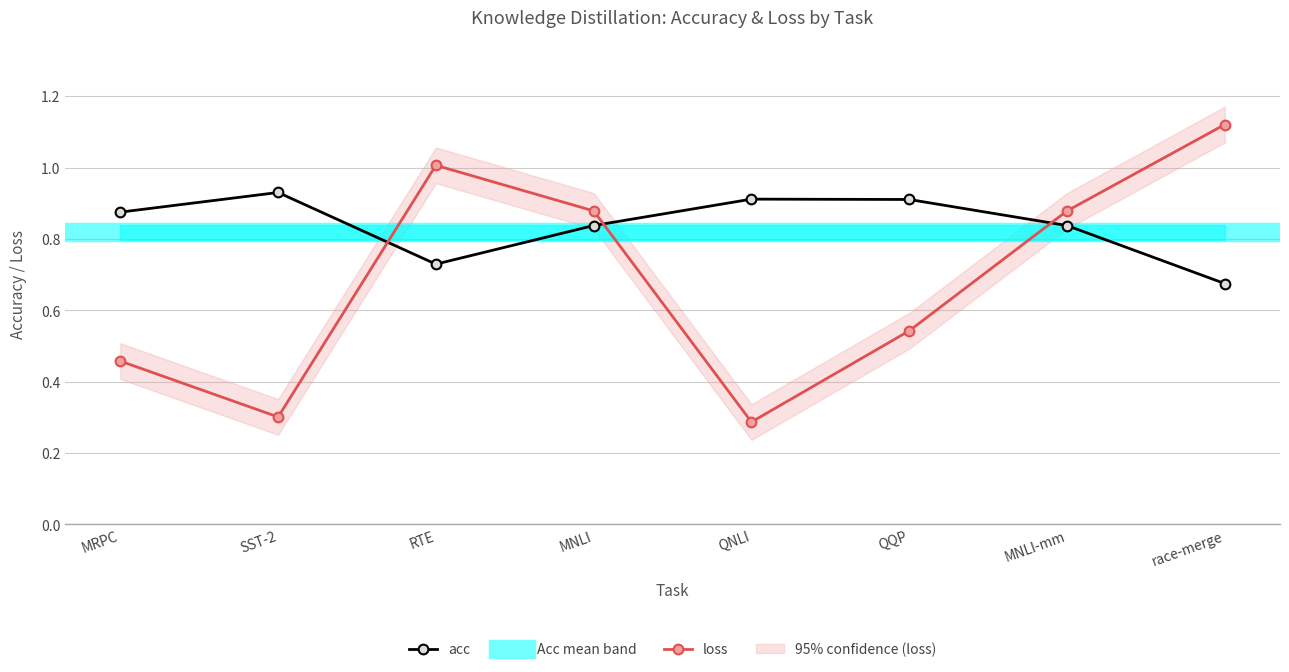

How many interior local valleys does the acc series have?

1